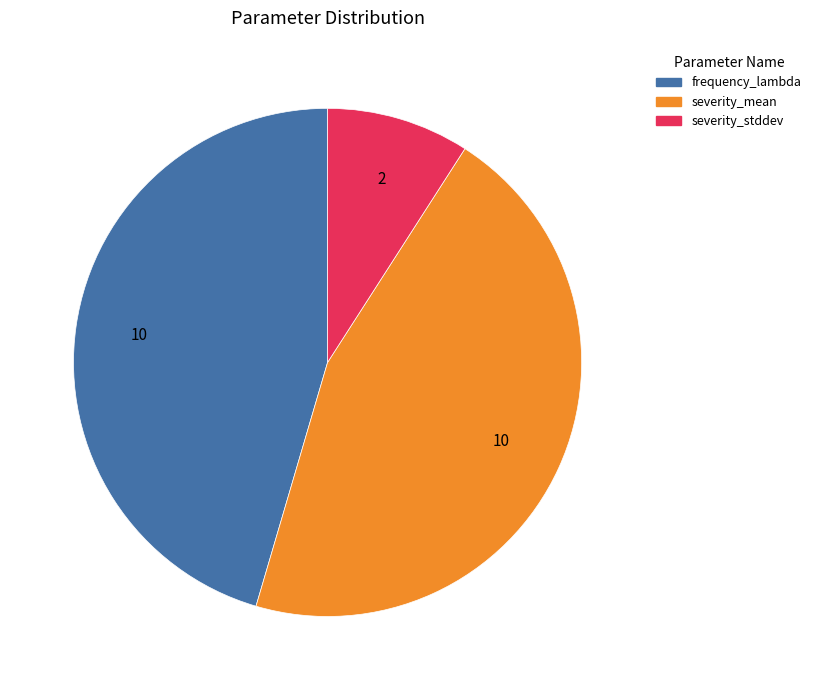

Is it true that severity_stddev is 1% of the pie?

False